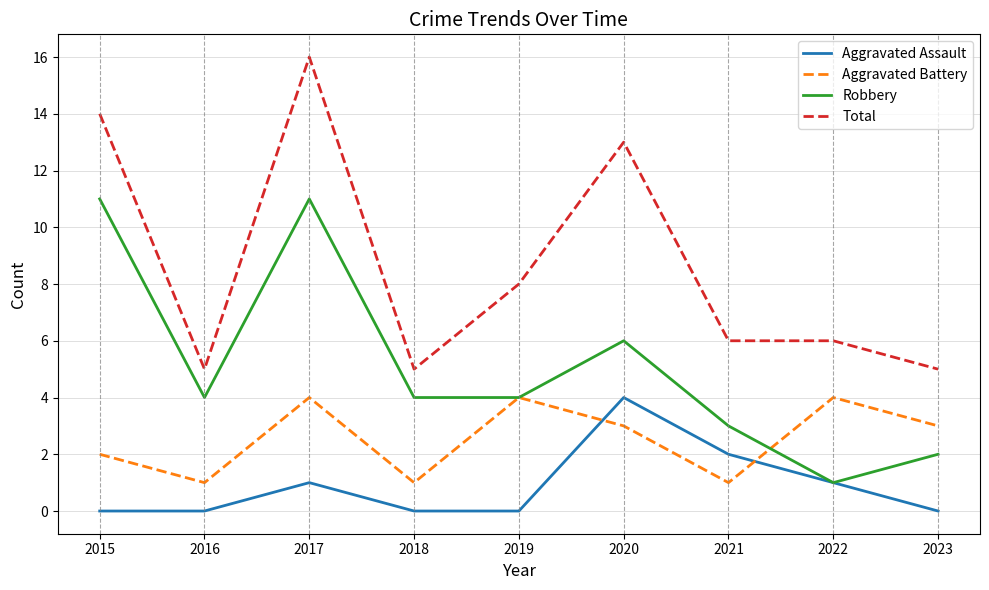

What value does the Robbery series have at 2019, to the nearest 5?

5